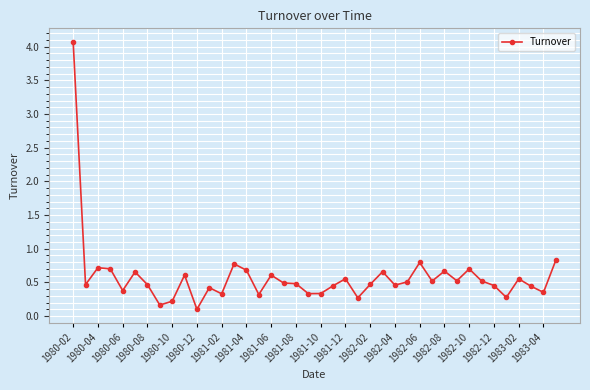

What is the difference between the maximum and second lowest values?

3.9